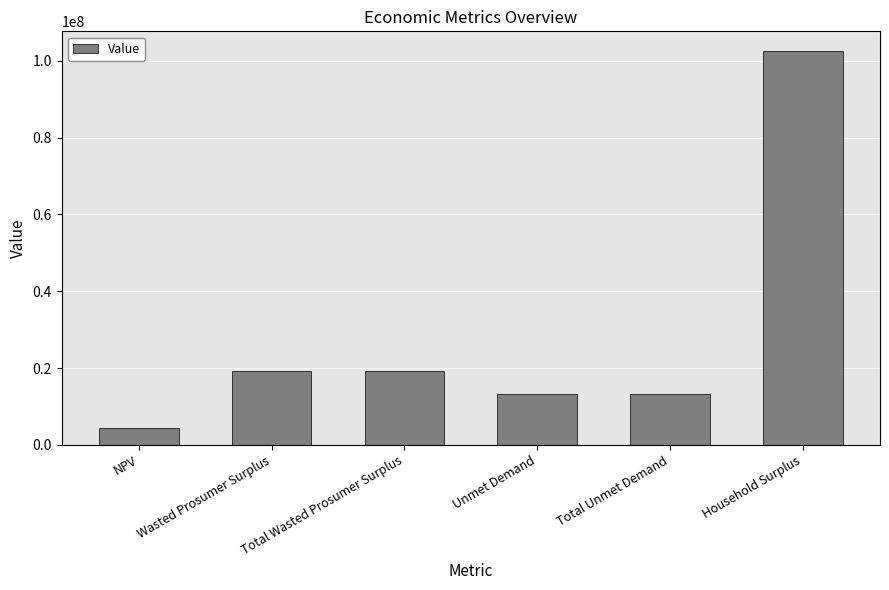

Which has a higher value, Total Wasted Prosumer Surplus or NPV?

Total Wasted Prosumer Surplus